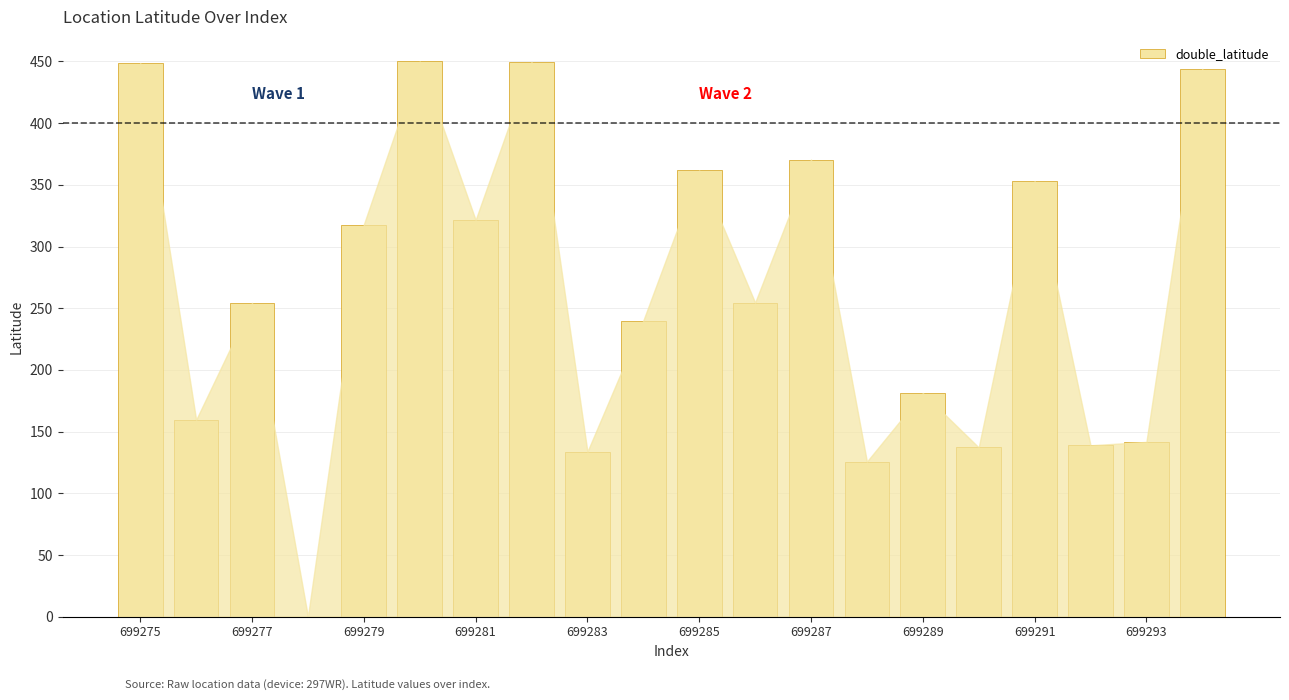

What is the maximum value shown in the chart?

450.0